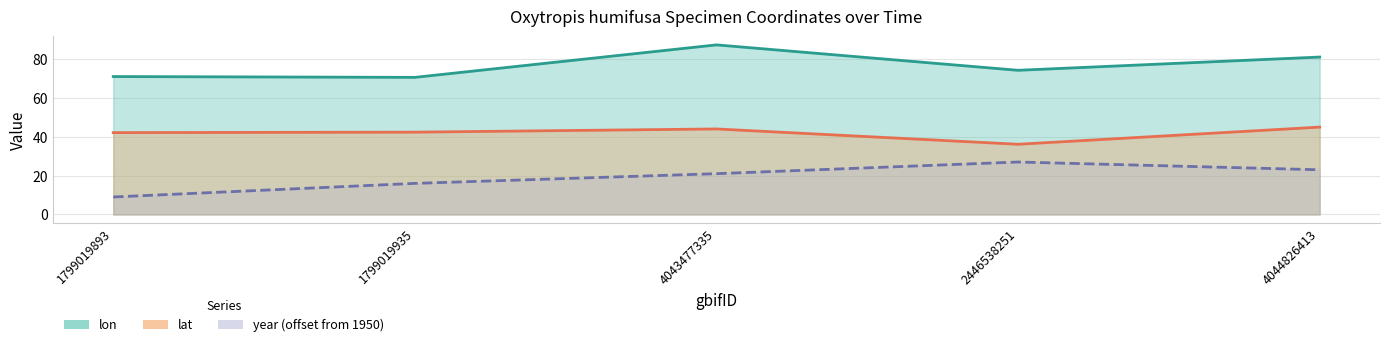

What is the average value of the lon series?

76.8